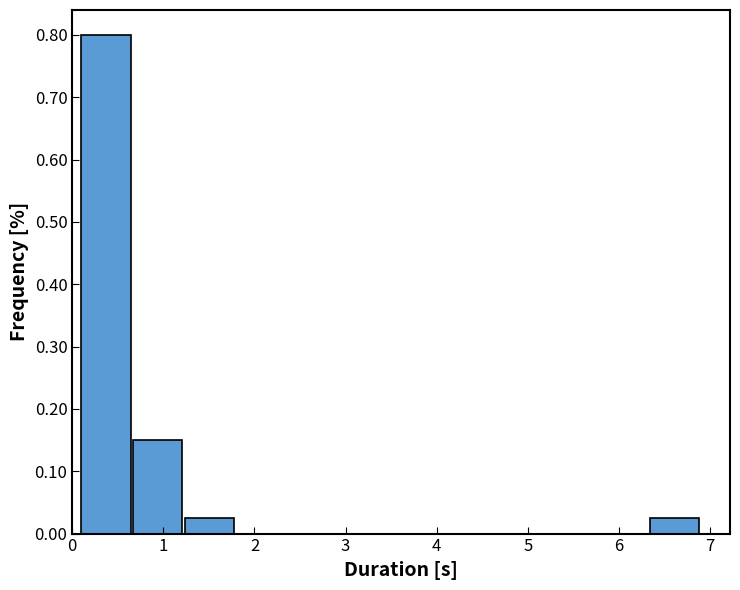

Over which range of the x-axis is the bar tallest?

0.1 to 0.7